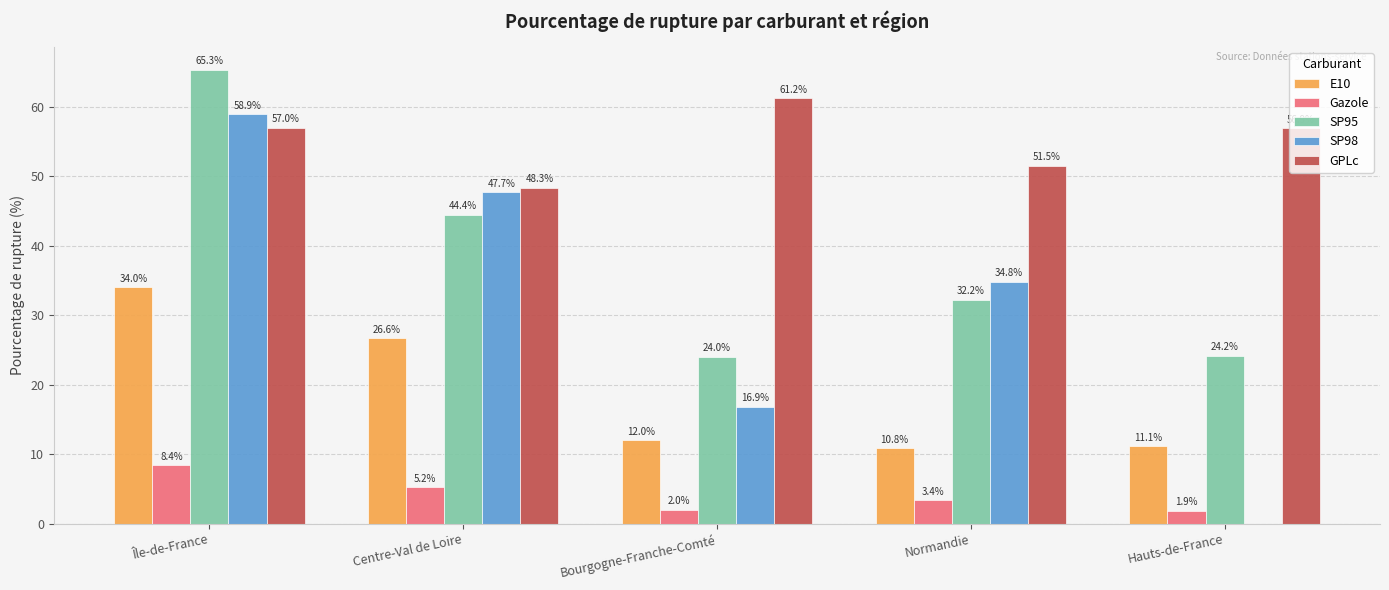

At which label does E10 first exceed 12?

Île-de-France